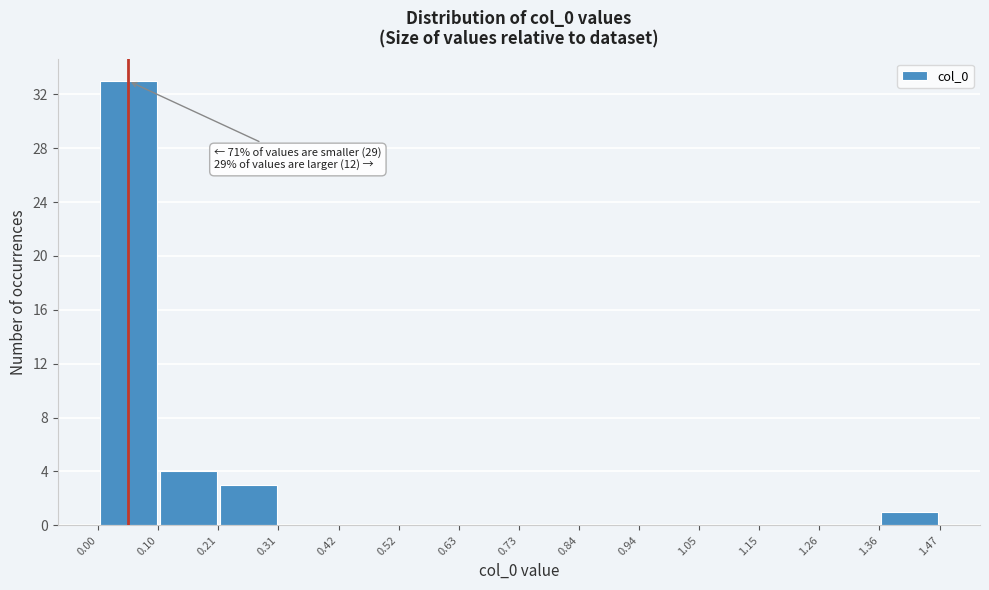

Which range on the x-axis has the tallest bar?

0.00 to 0.10